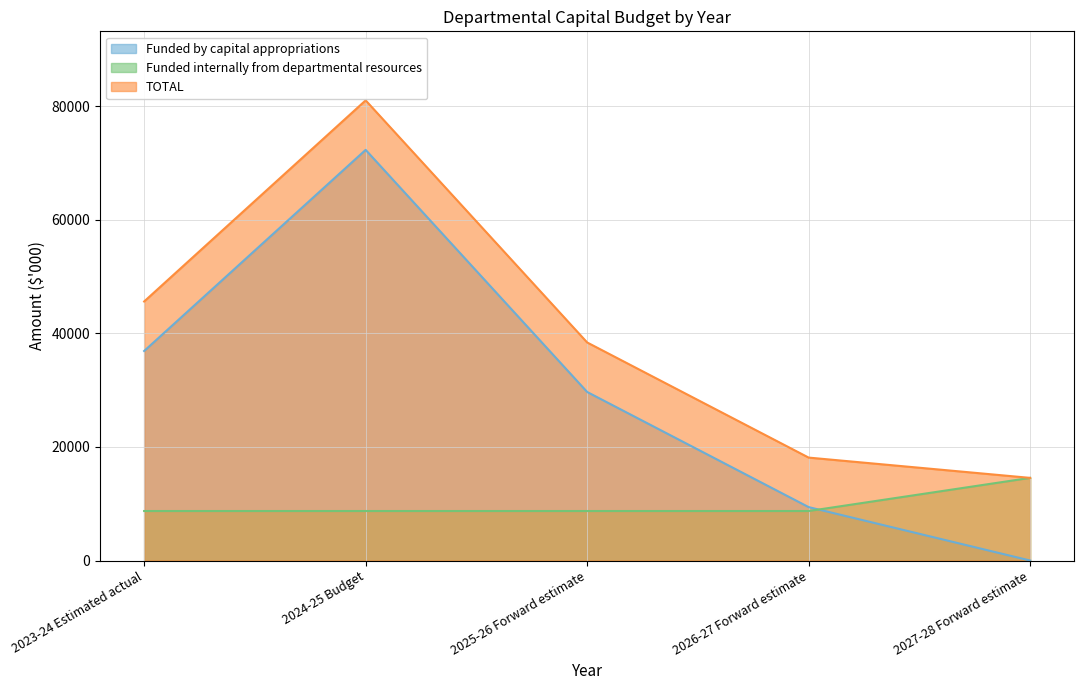

The TOTAL series shows 3365 at 2027-28 Forward estimate. True or false?

False